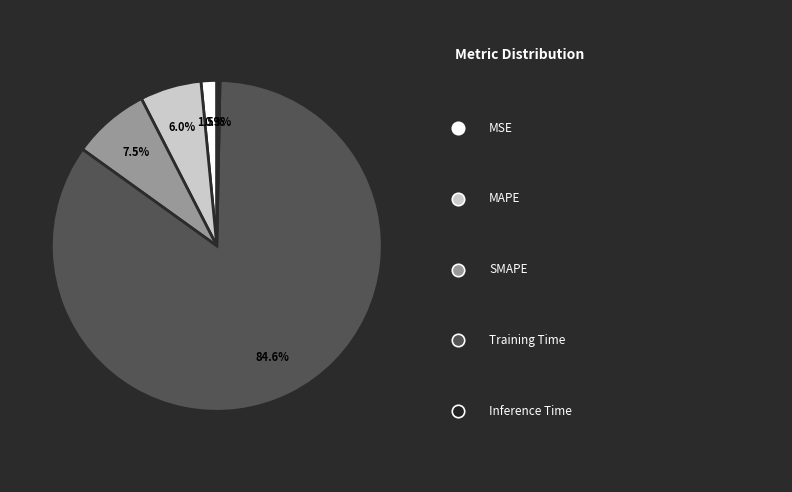

What is the largest slice in the pie chart?

Training Time